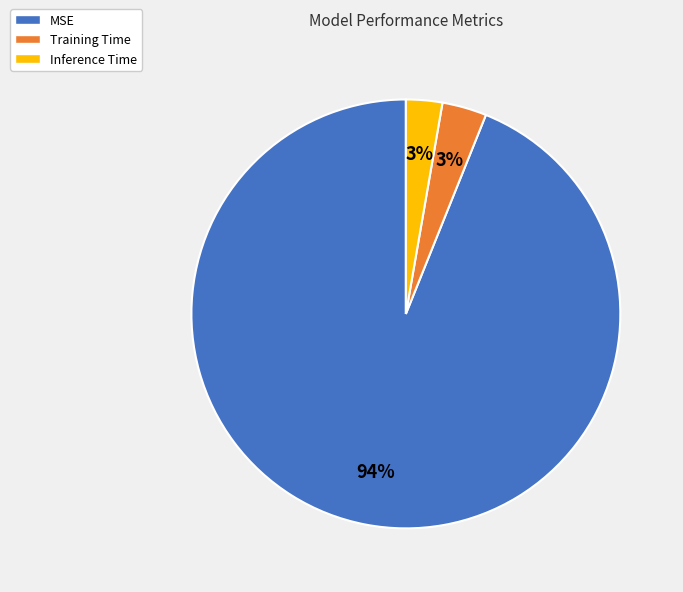

To the nearest percent, what is the combined percentage of MSE and Training Time?

97%